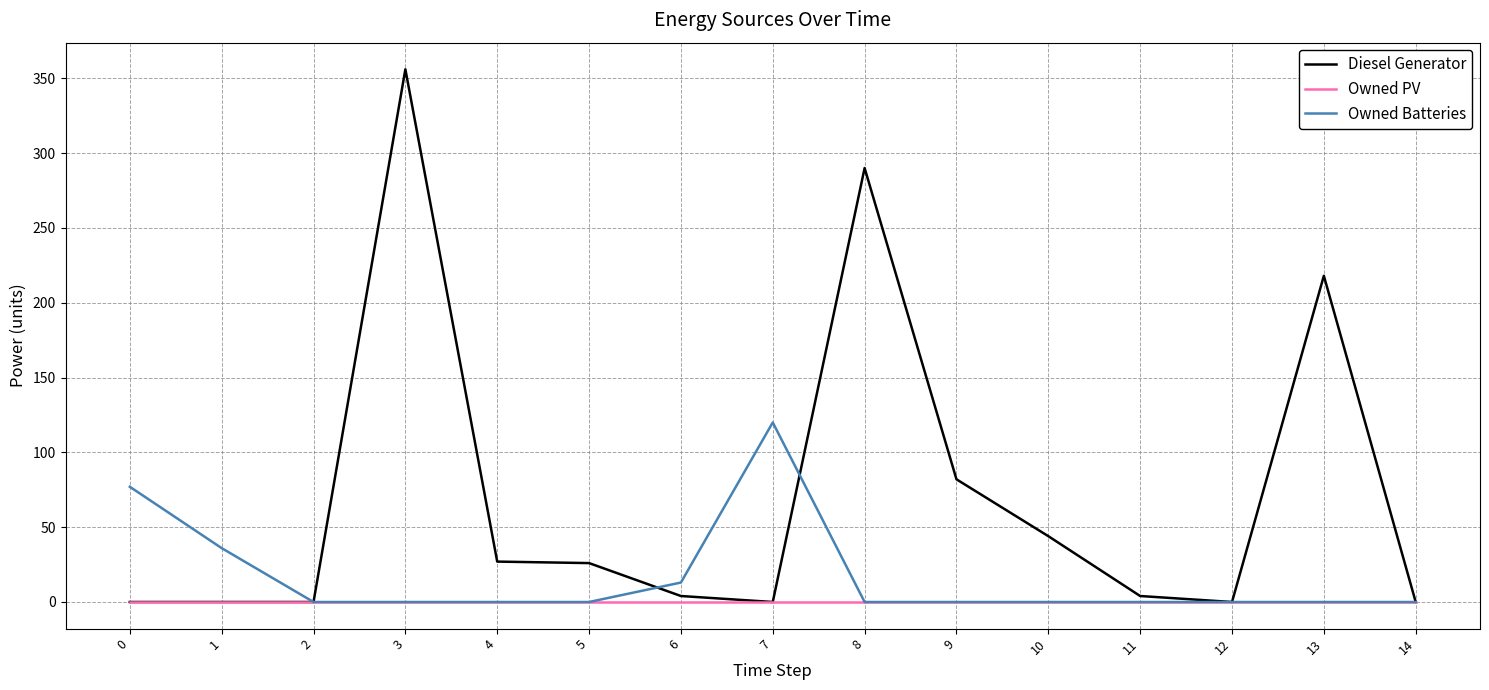

Where is Diesel Generator nearest to the value 178?

13